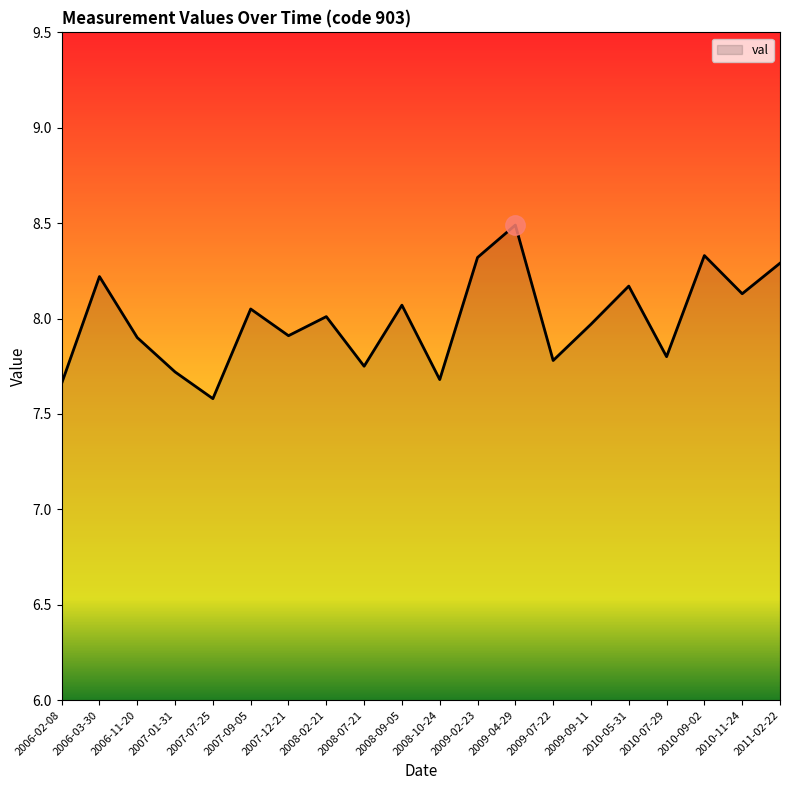

Is it true that the value at 2010-07-29 is 7.8?

True